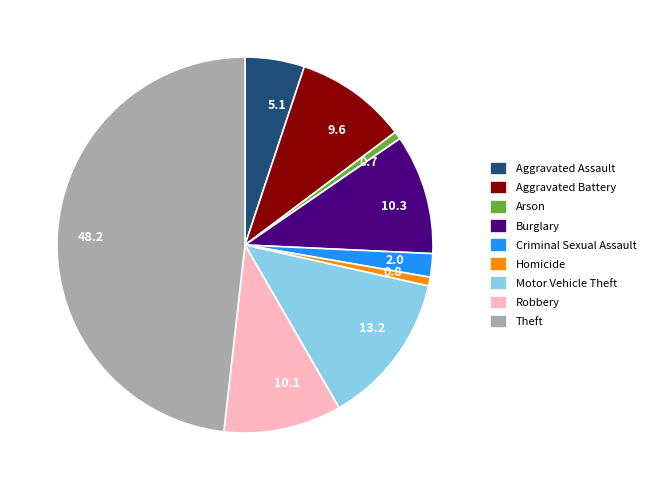

Is the sum of Motor Vehicle Theft and Theft greater than half?

Yes